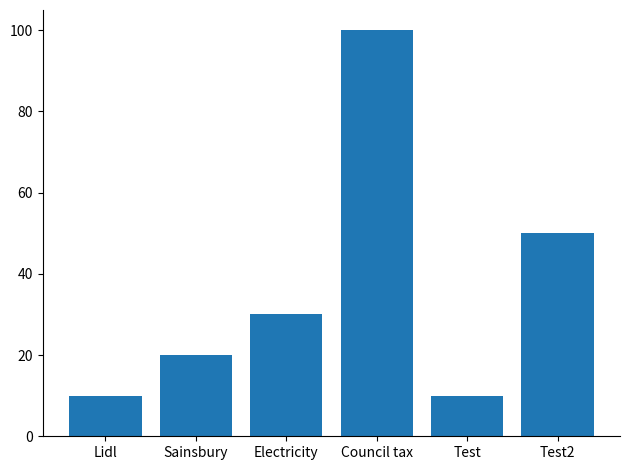

True or false: the data shows 6 at Test.

False